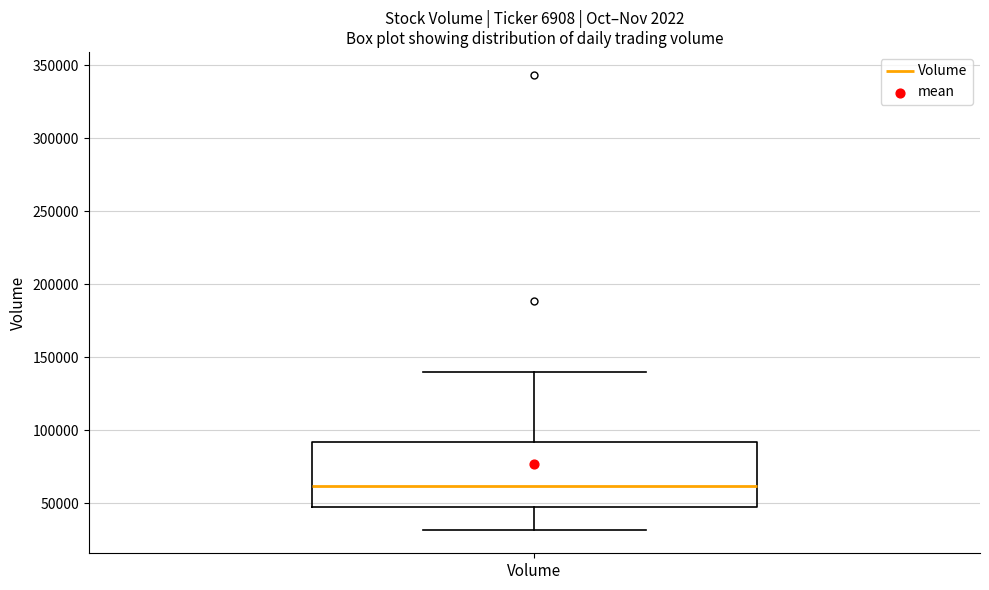

Transcribe this box plot: give where the median line is, the range the box spans, and where the two whiskers end, as read against the y-axis. The values are not printed on the chart, so give them approximately, as read against the axis.

median 60000, box 50000 to 90000, whiskers 30000 to 140000